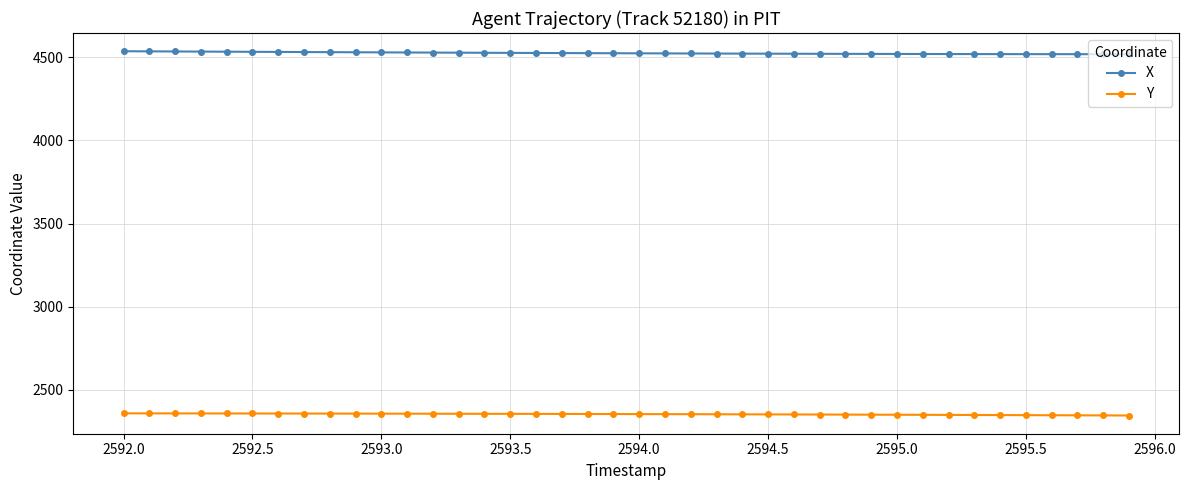

True or false: X and Y cross at least once.

False